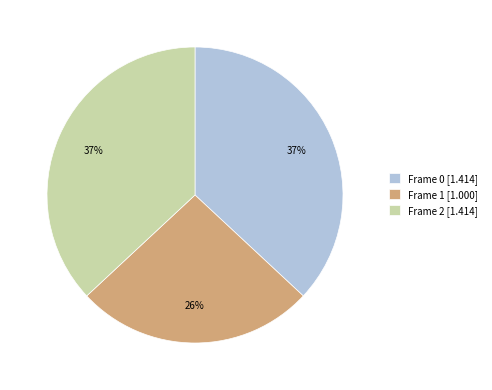

Is the sum of Frame 0 [1.414] and Frame 1 [1.000] greater than half?

Yes